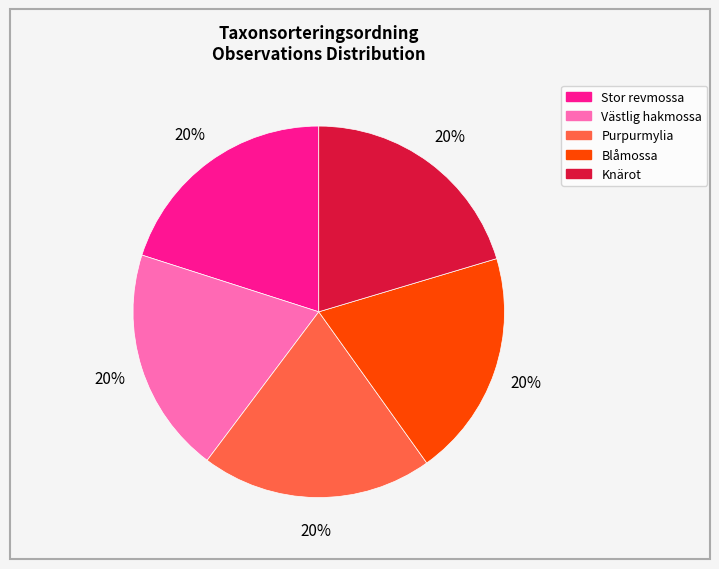

How many segments does this pie chart have?

5